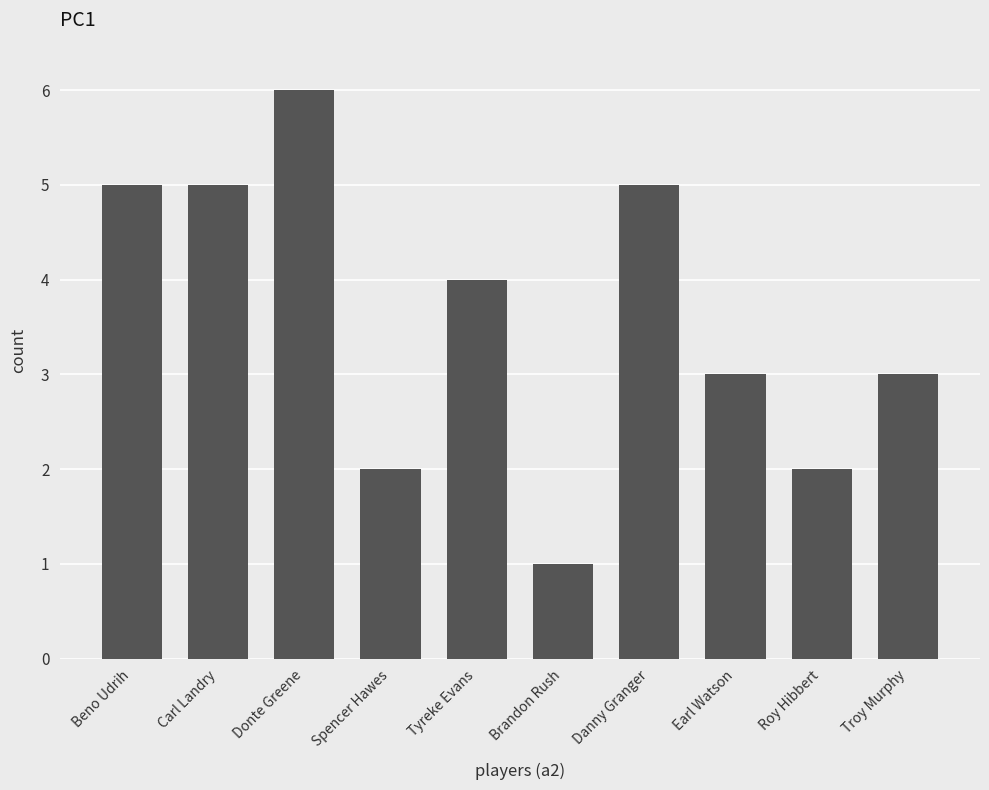

The value at Brandon Rush is 1. True or false?

True